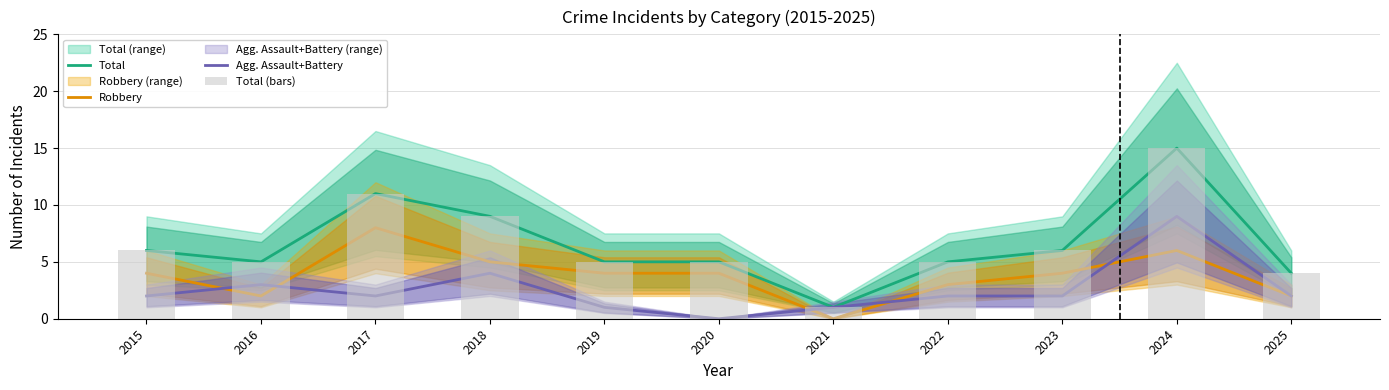

Does the chart contain any negative values?

No